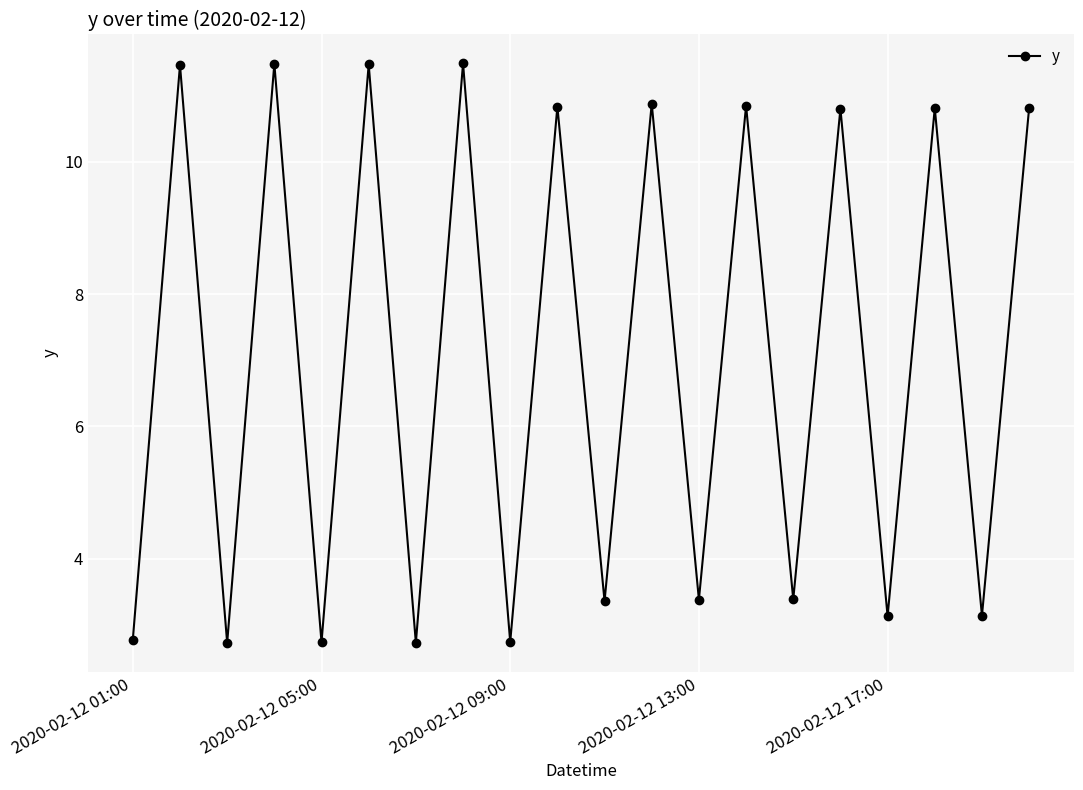

How many data points does each series have?

20